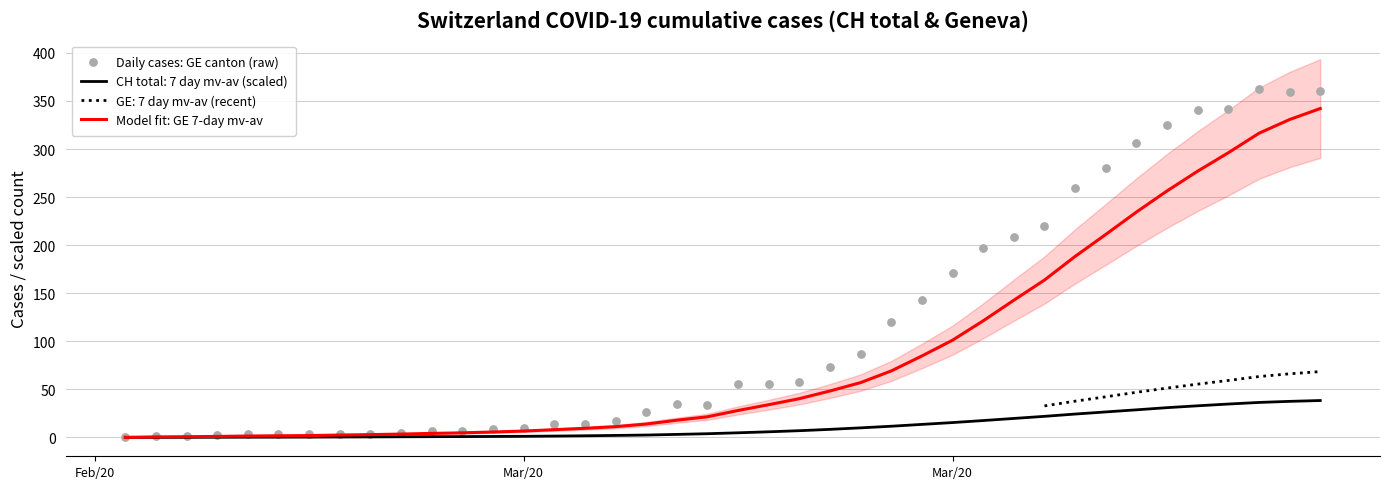

Which series reaches the maximum Y coordinate?

Daily cases: GE canton (raw)